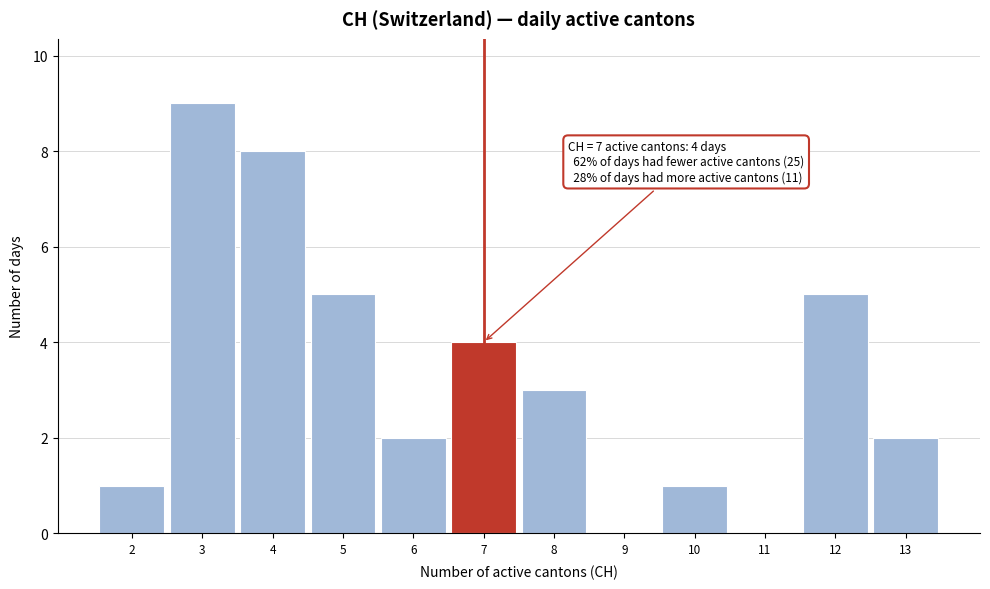

Over which range of the x-axis is the bar tallest?

2.5 to 3.5